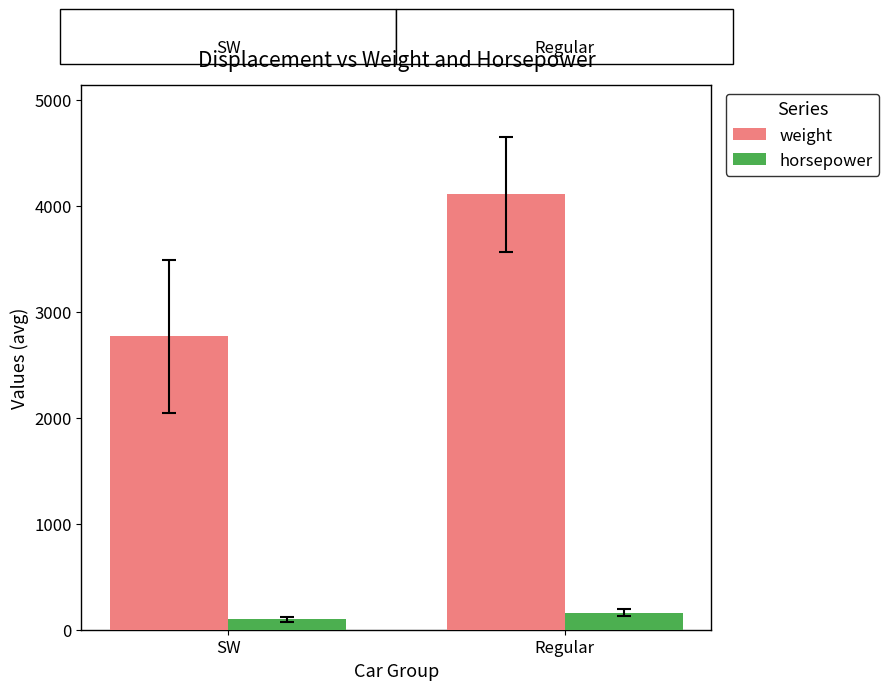

What position from the right is SW?

2